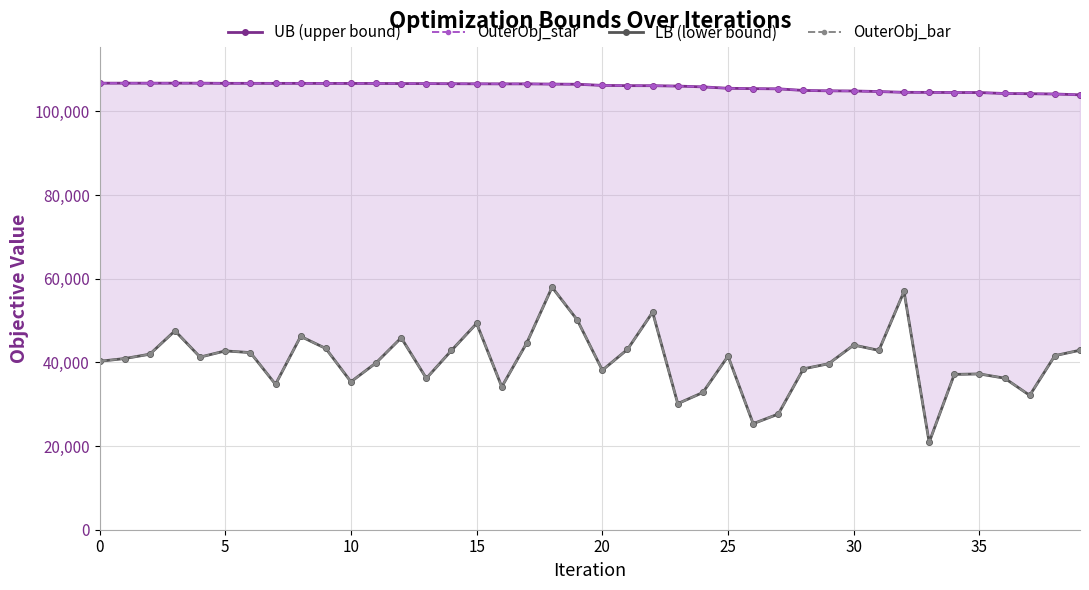

Which series has the largest range (max minus min)?

LB (lower bound)